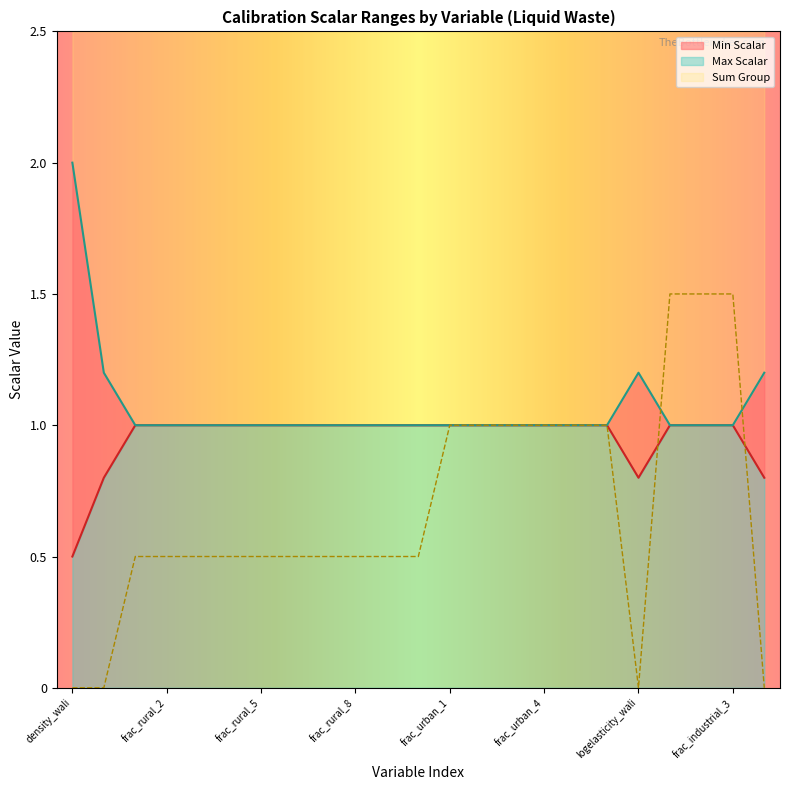

Which series has the largest total across all categories?

Max Scalar